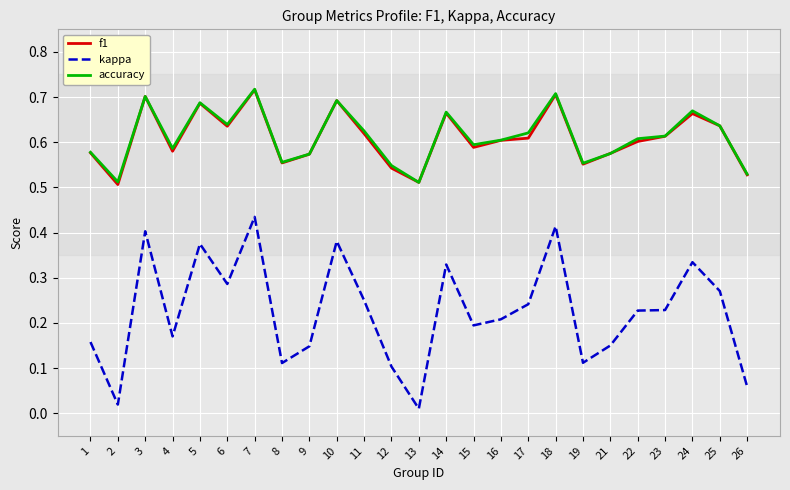

Is the value of accuracy at 19 greater than the value of f1 at 4?

No